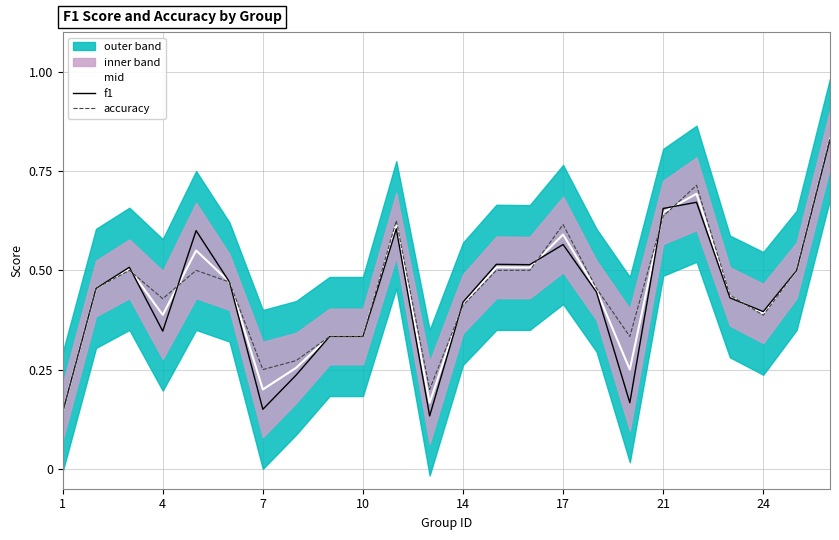

Is the value of mid at 10 greater than the value of f1 at 17?

No